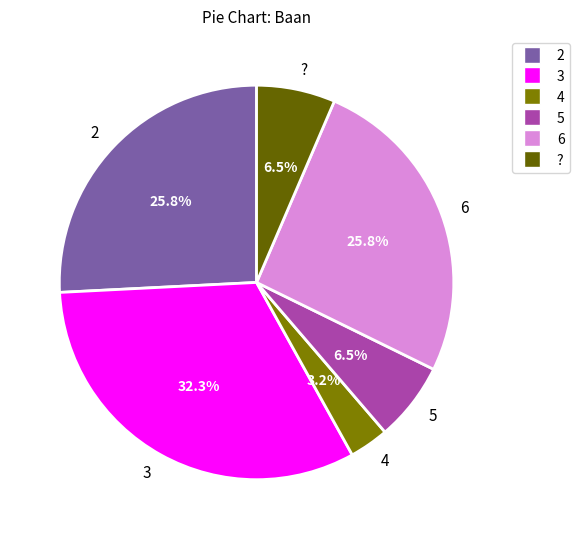

Between 4 and 5, which is larger?

5